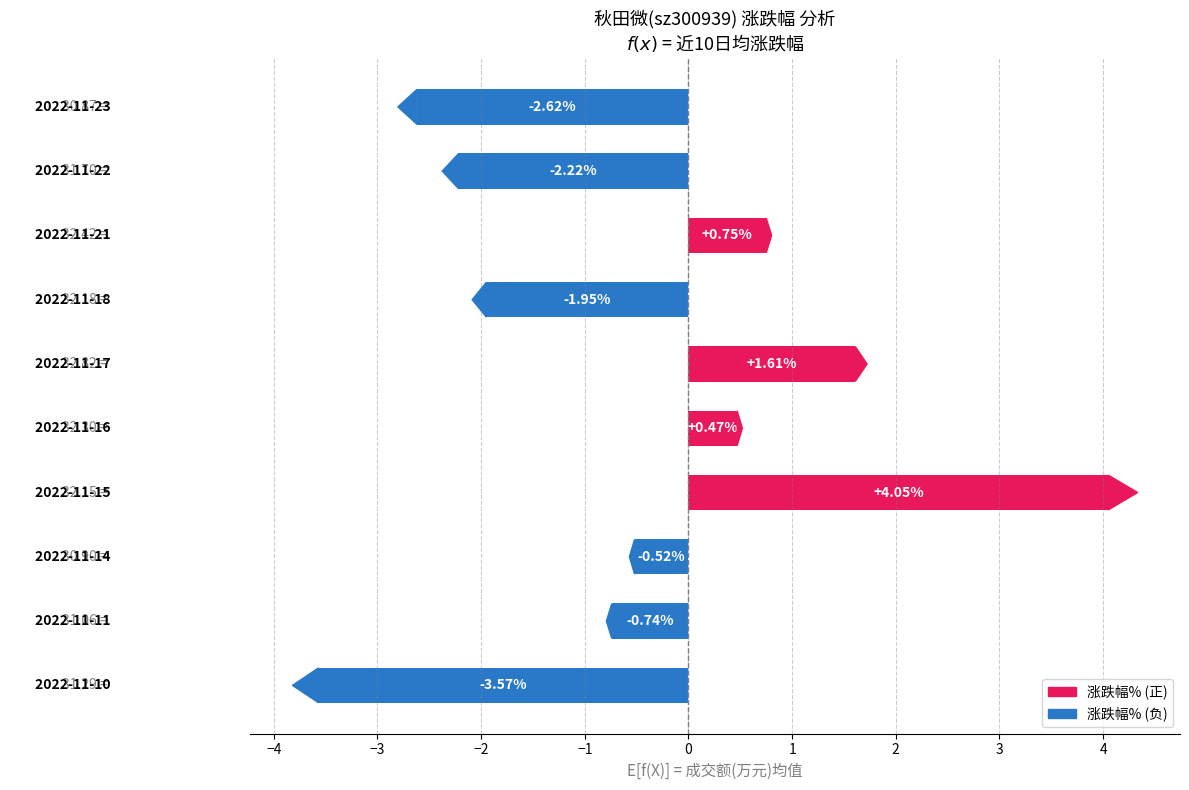

What is the difference between the maximum and second lowest values?

6.7